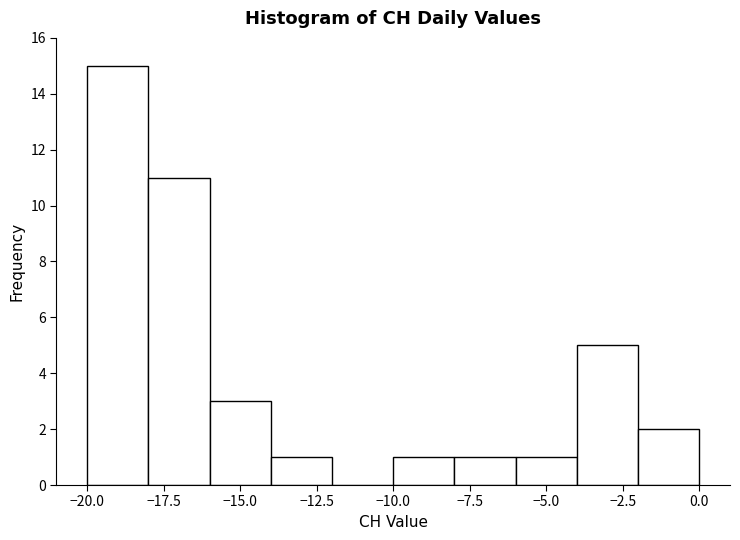

Reading left to right, transcribe this chart: for each bar, give the range it covers on the x-axis and its height. The values are not printed on the chart, so give them approximately, as read against the axis.

-20 to -18: 15
-18 to -16: 11
-16 to -14: 3
-14 to -12: 1
-12 to -10: 0
-10 to -8: 1
-8 to -6: 1
-6 to -4: 1
-4 to -2: 5
-2 to 0: 2